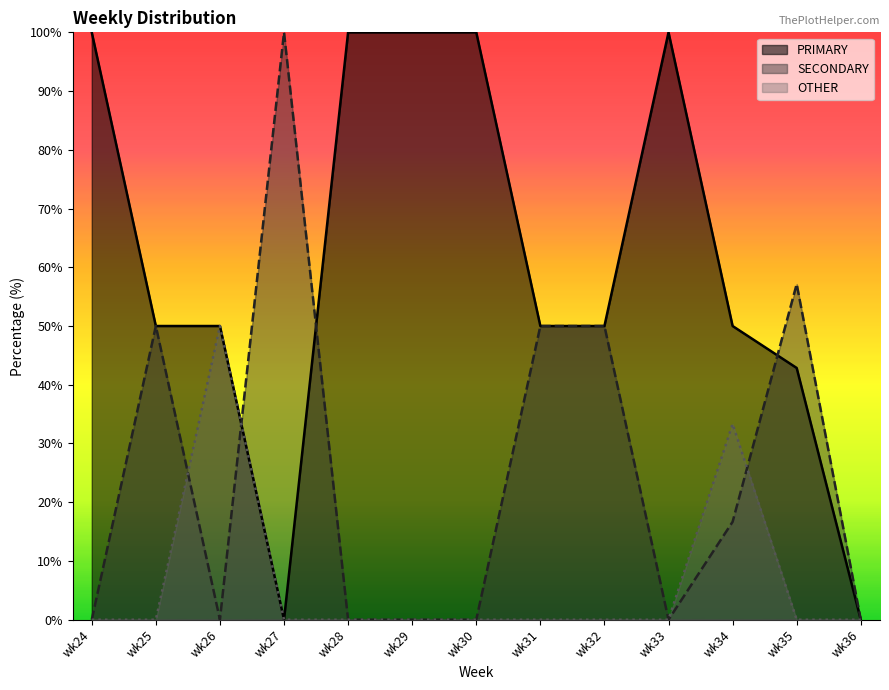

Does the chart display data point markers on the line(s)?

No